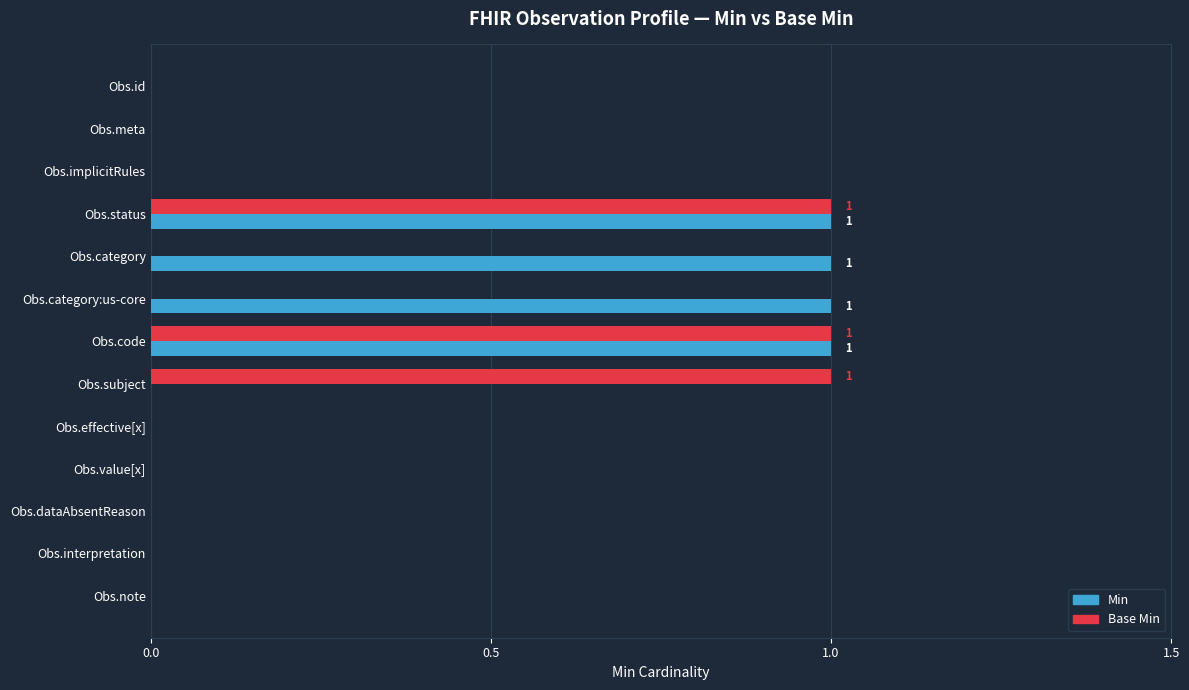

What are all the series names shown in the legend?

Min, Base Min